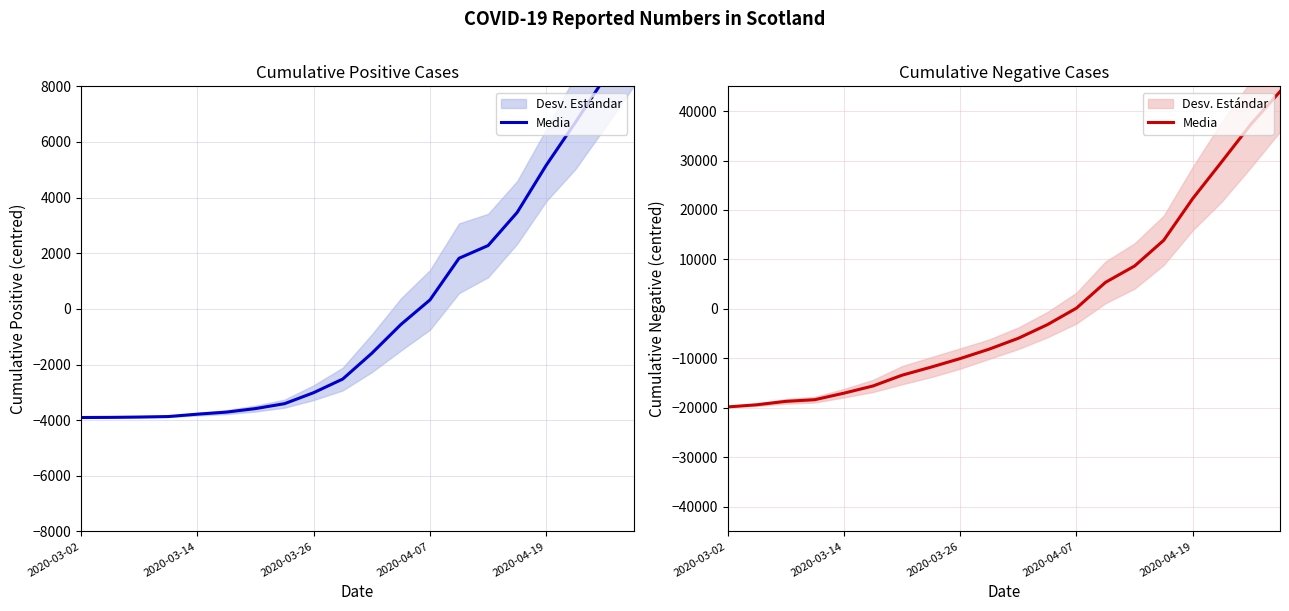

The chart shows a value of -26749 at 2020-03-26. True or false?

False